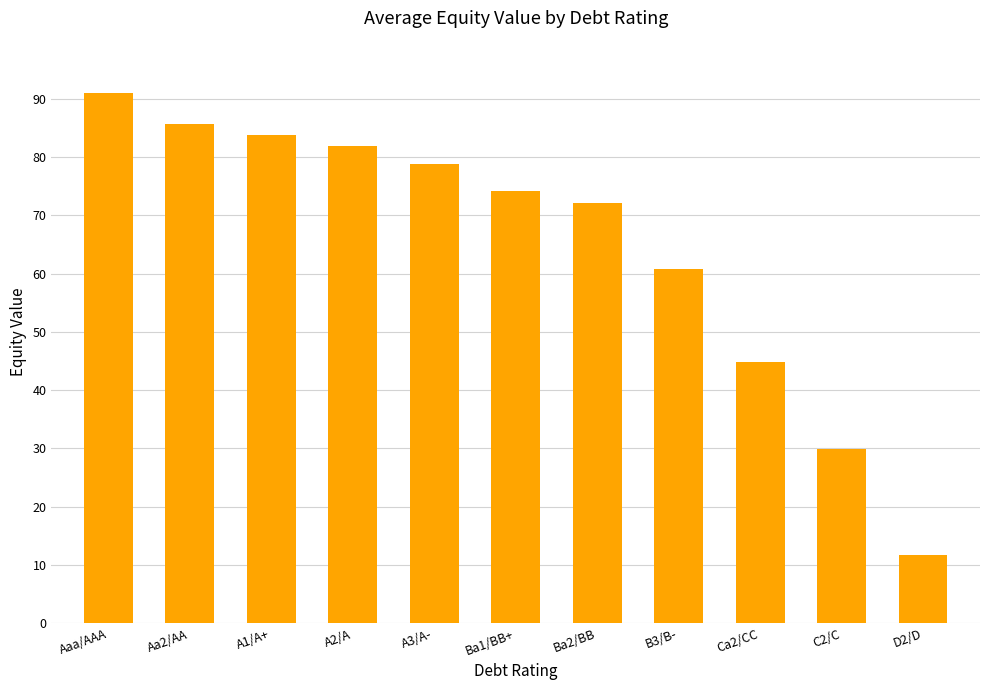

What is the difference between the maximum and second lowest values?

61.2